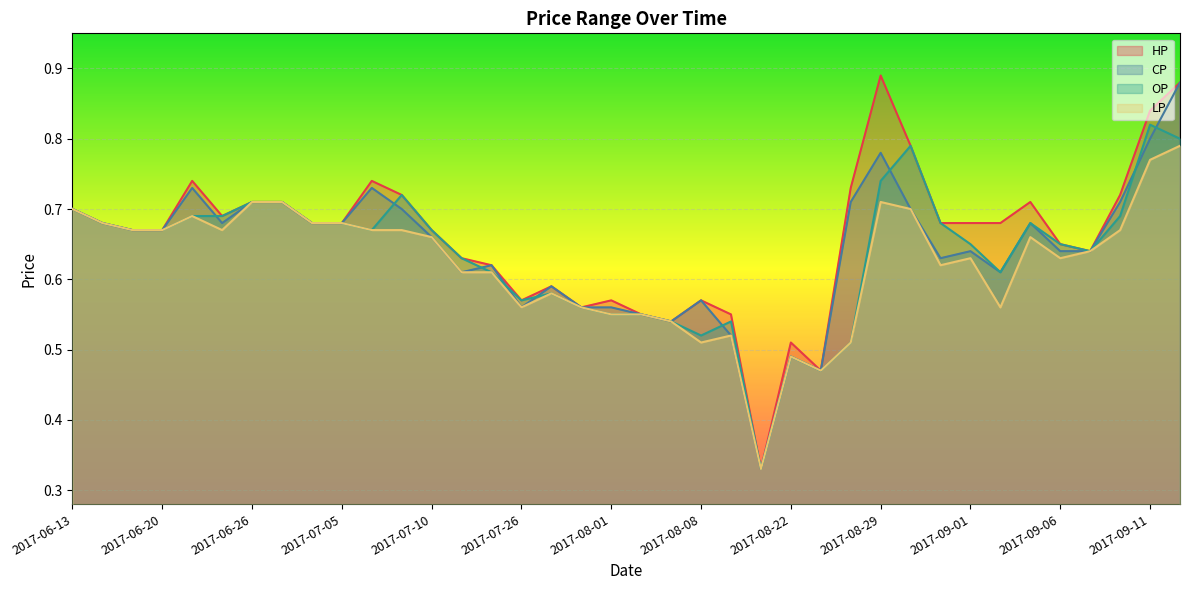

What is the value of the CP point at the 14th from the left?

0.6